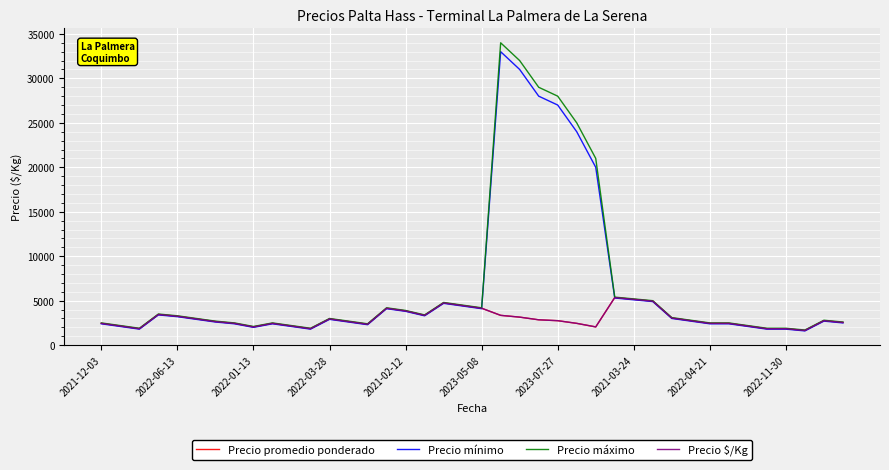

Reading right to left, what are all the values shown in this chart?

Precio promedio ponderado: 2550	2750	1650	1850	1850	2150	2450	2450	2750	3050	4950	5150	5350	2050	2450	2750	2850	3150	3350	4150	4450	4750	3350	3850	4150	2350	2650	2950	1850	2150	2450	2050	2450	2650	2950	3250	3450	1850	2150	2450
Precio mínimo: 2500	2700	1600	1800	1800	2100	2400	2400	2700	3000	4900	5100	5300	20000	24000	27000	28000	31000	33000	4100	4400	4700	3300	3800	4100	2300	2600	2900	1800	2100	2400	2000	2400	2600	2900	3200	3400	1800	2100	2400
Precio máximo: 2600	2800	1700	1900	1900	2200	2500	2500	2800	3100	5000	5200	5400	21000	25000	28000	29000	32000	34000	4200	4500	4800	3400	3900	4200	2400	2700	3000	1900	2200	2500	2100	2500	2700	3000	3300	3500	1900	2200	2500
Precio $/Kg: 2550	2750	1650	1850	1850	2150	2450	2450	2750	3050	4950	5150	5350	2050	2450	2750	2850	3150	3350	4150	4450	4750	3350	3850	4150	2350	2650	2950	1850	2150	2450	2050	2450	2650	2950	3250	3450	1850	2150	2450